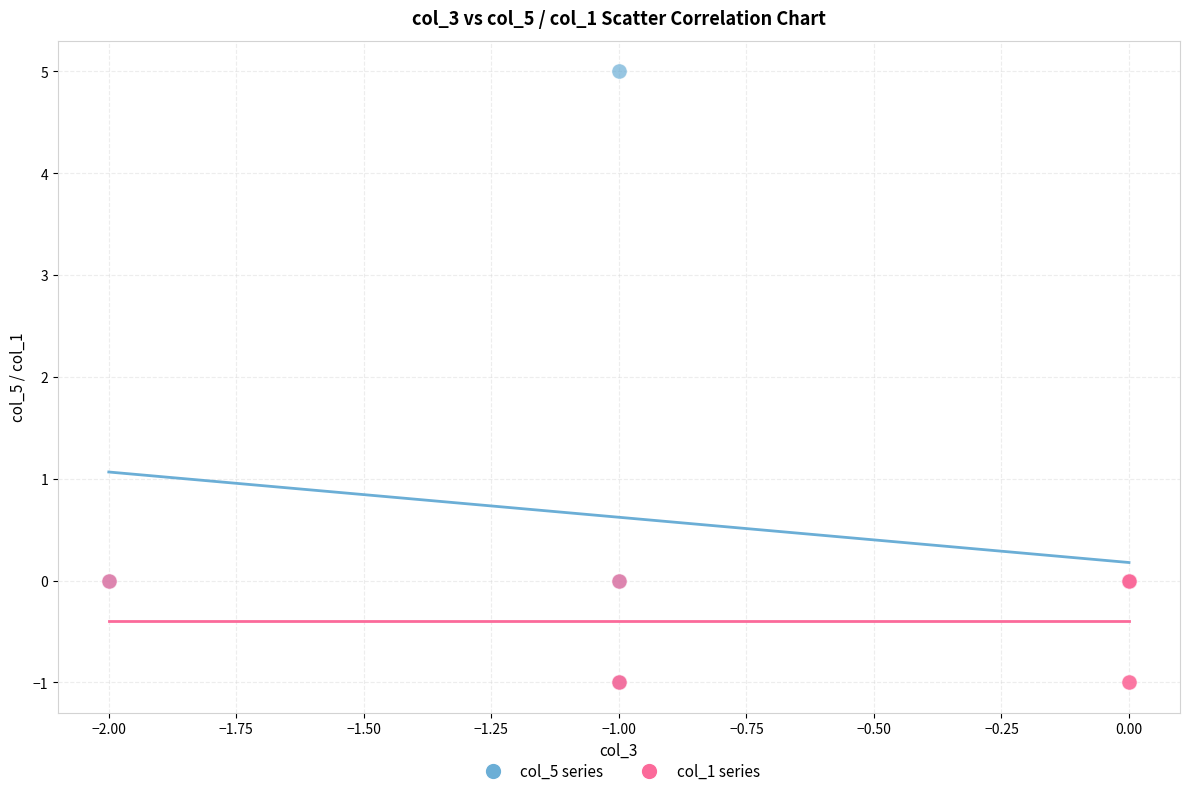

Which series has the largest Y range (max minus min)?

col_5 series